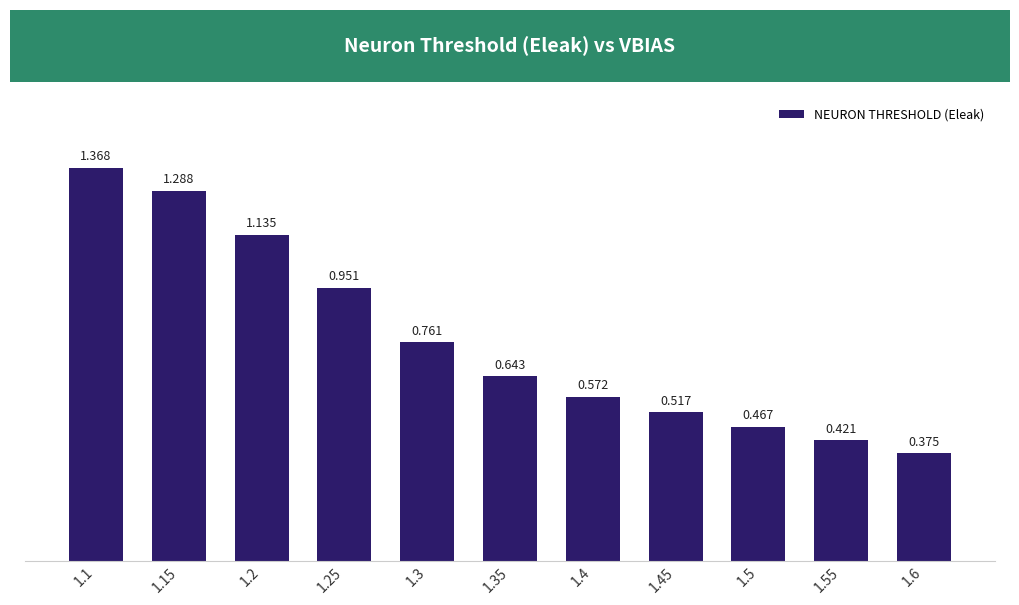

Rank the categories by value from lowest to highest.

1.6, 1.55, 1.5, 1.45, 1.4, 1.35, 1.3, 1.25, 1.2, 1.15, 1.1